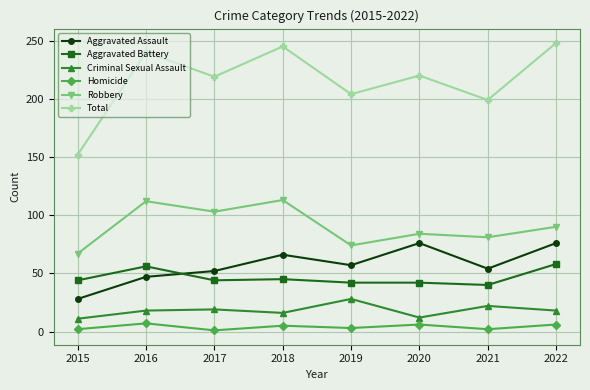

Is it true that Robbery equals 50 at 2022?

False